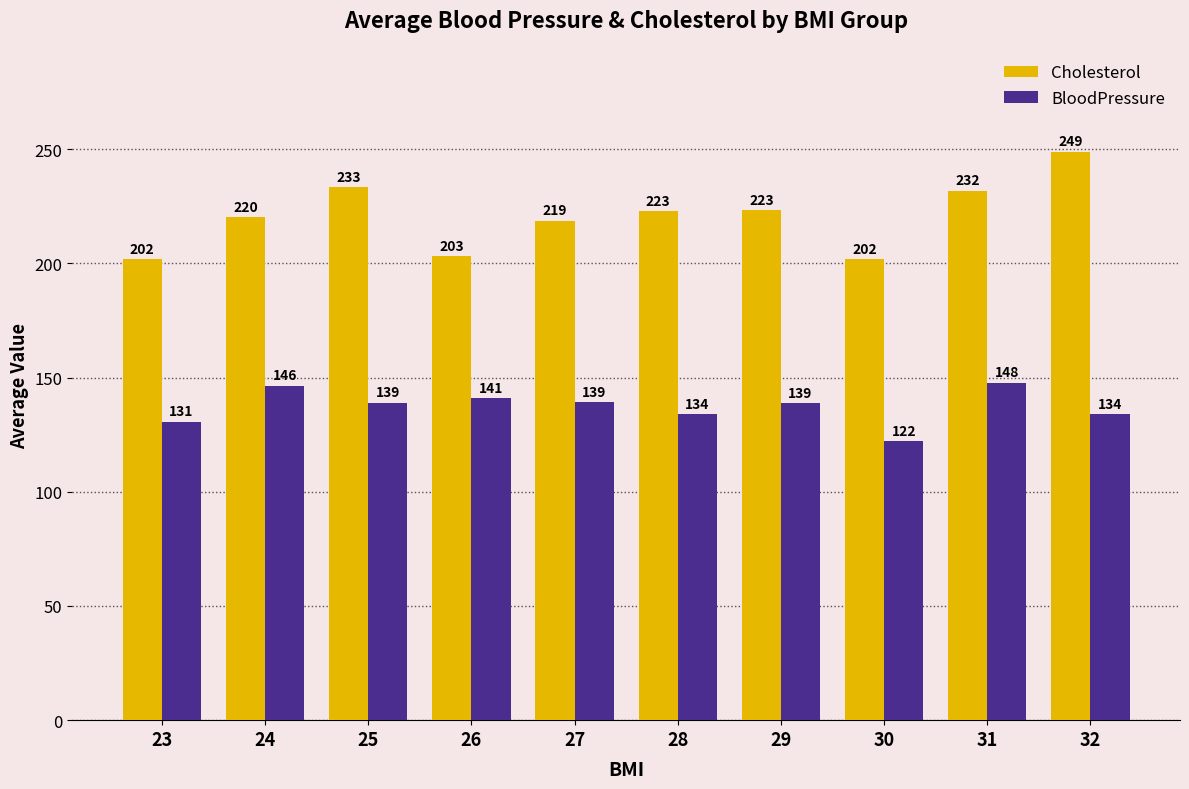

List the series in order of their peak value, highest first.

Cholesterol, BloodPressure